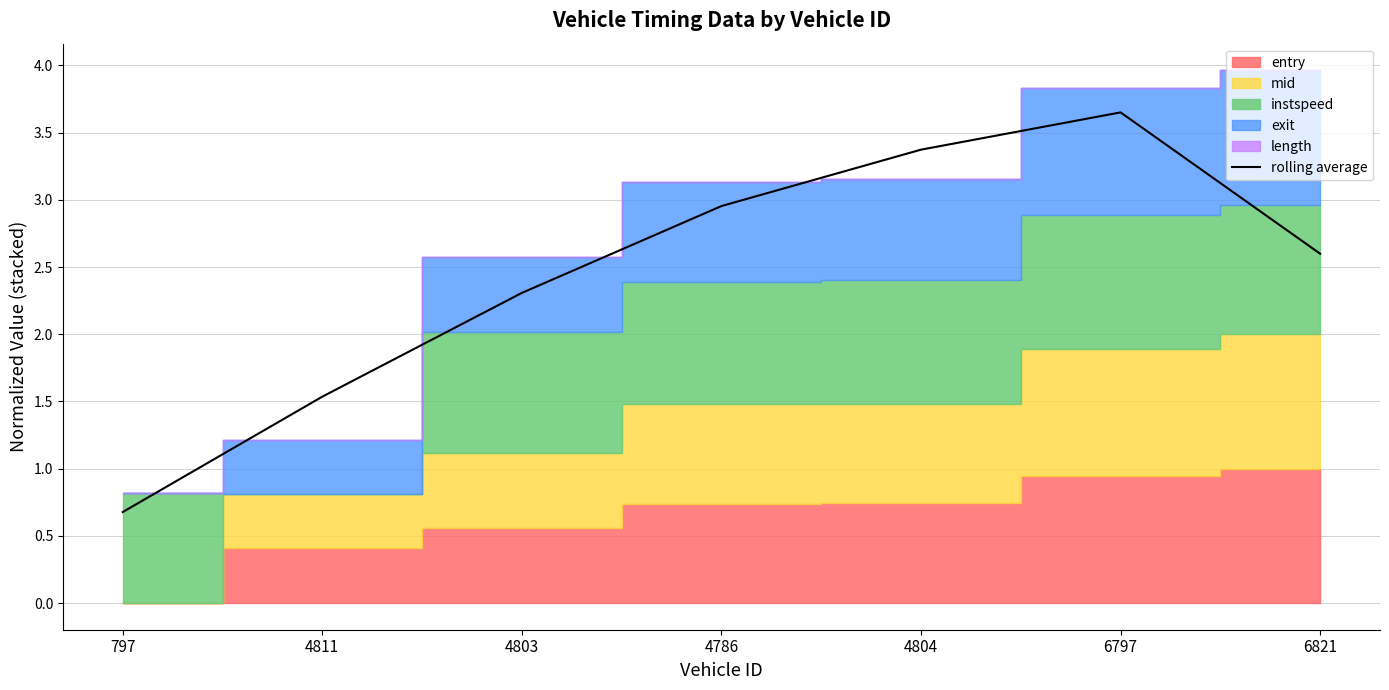

Between 4804 and 4811, which is larger?

4804